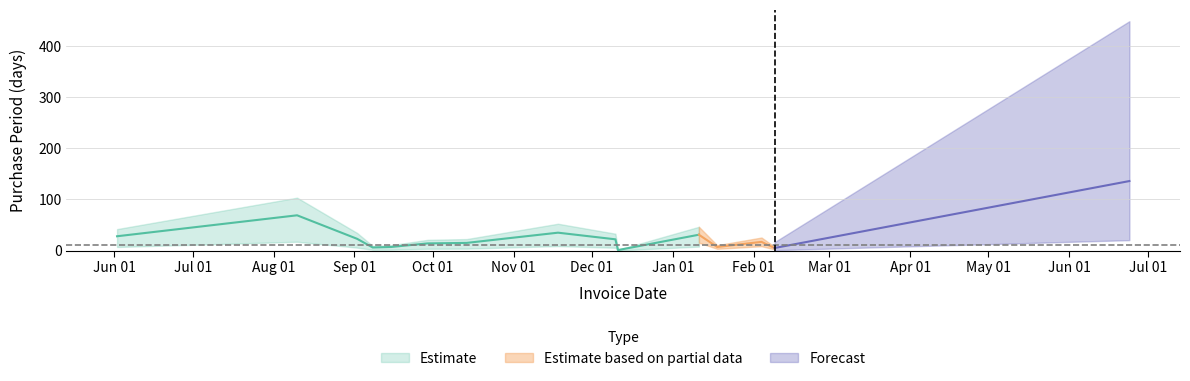

Between 2015-12-10 and 2015-09-15, which is larger?

2015-12-10